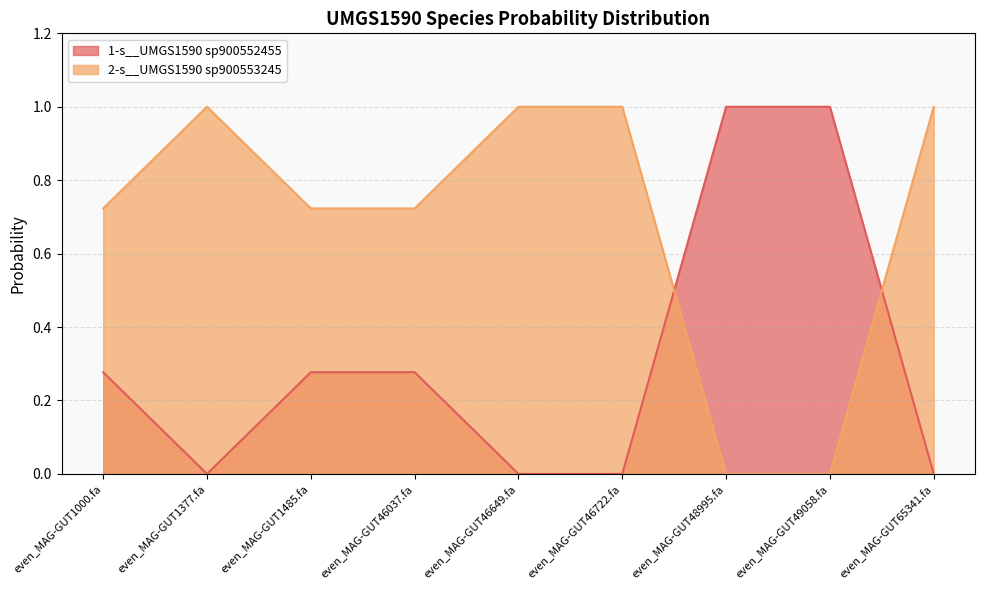

Which series has the widest spread of values?

1-s__UMGS1590 sp900552455